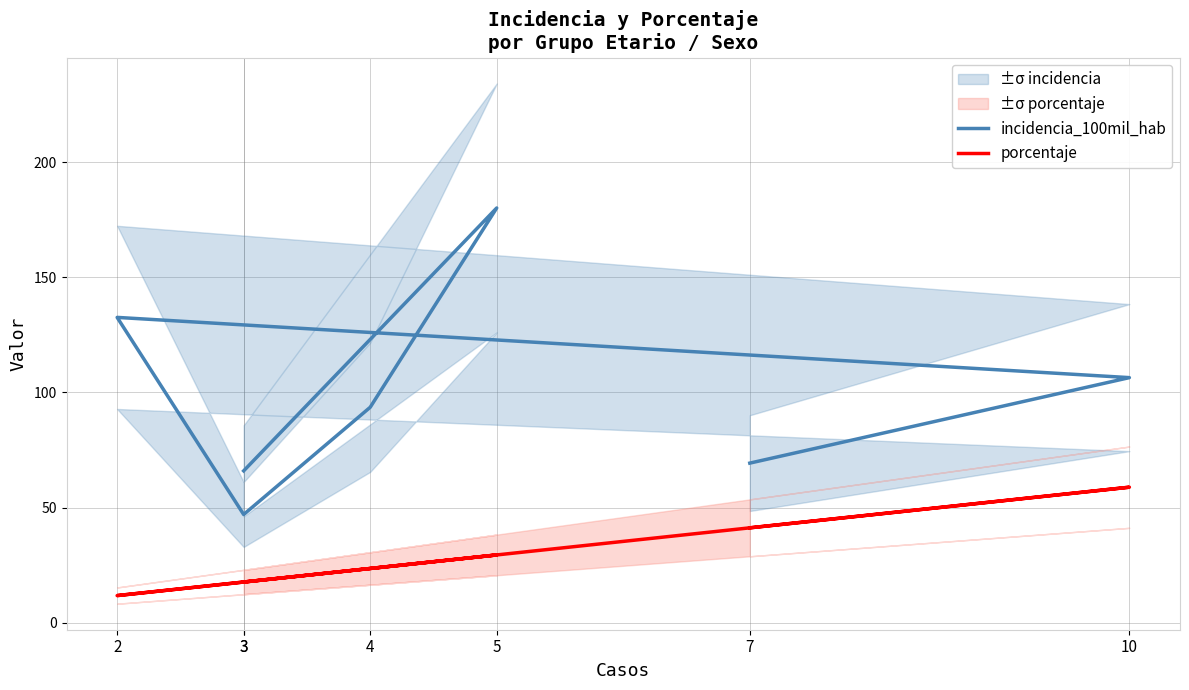

Rank the series at 7 from lowest to highest value.

porcentaje, incidencia_100mil_hab